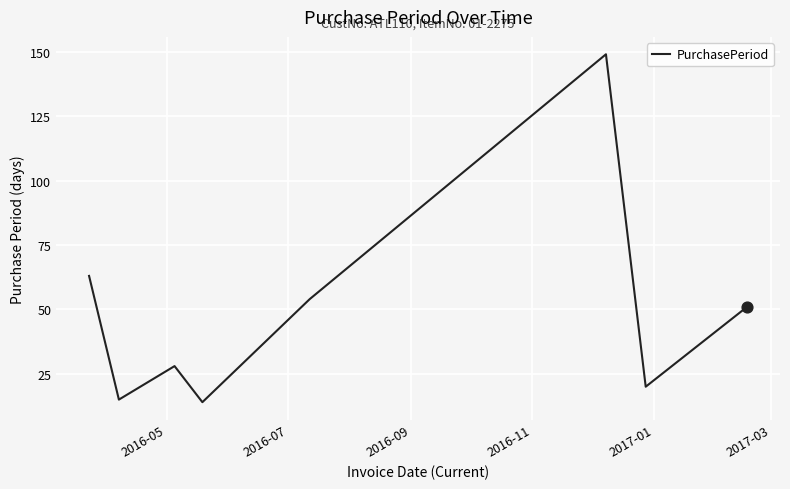

What is the maximum value shown in the chart?

149